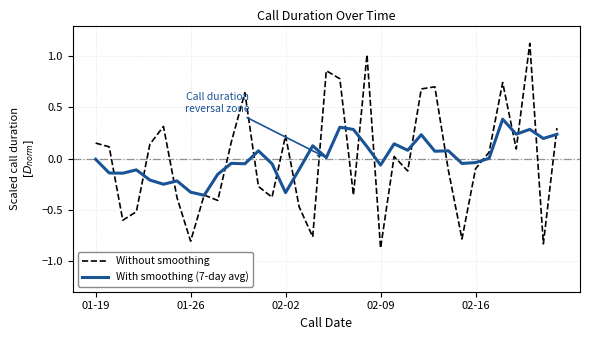

List the series in order of their peak value, lowest first.

With smoothing (7-day avg), Without smoothing